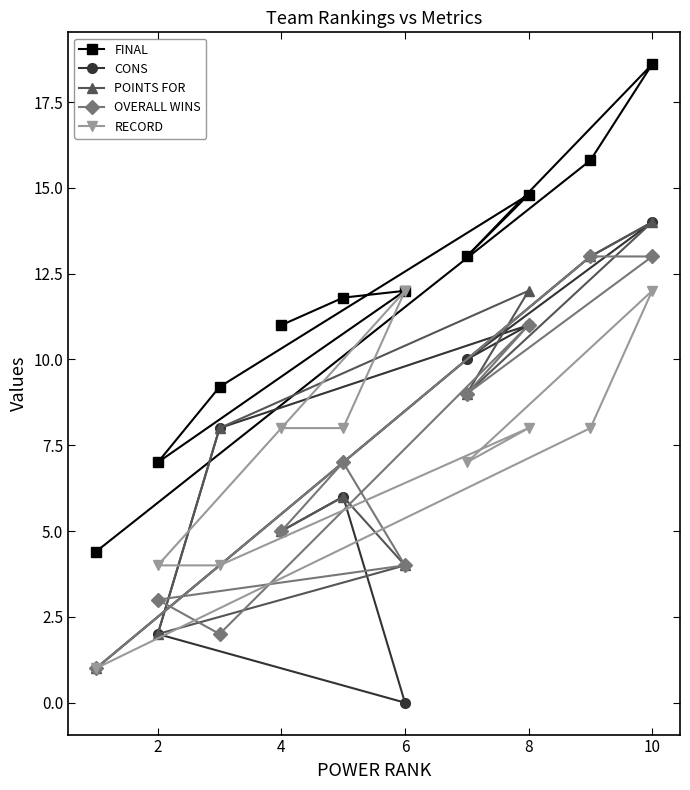

How many values in the POINTS FOR series exceed 8?

4